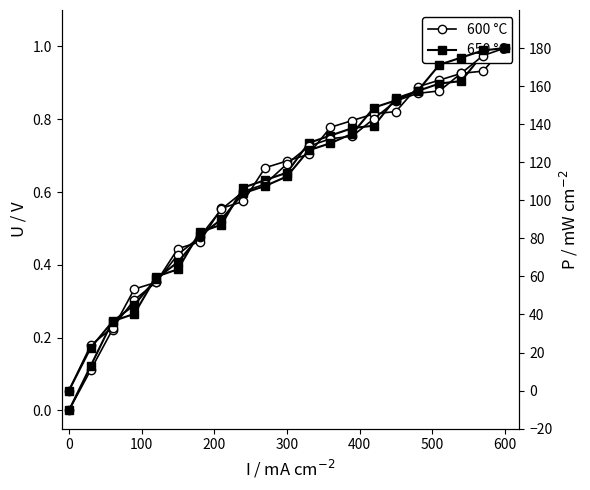

What is the total value across all series at 100?

46.6